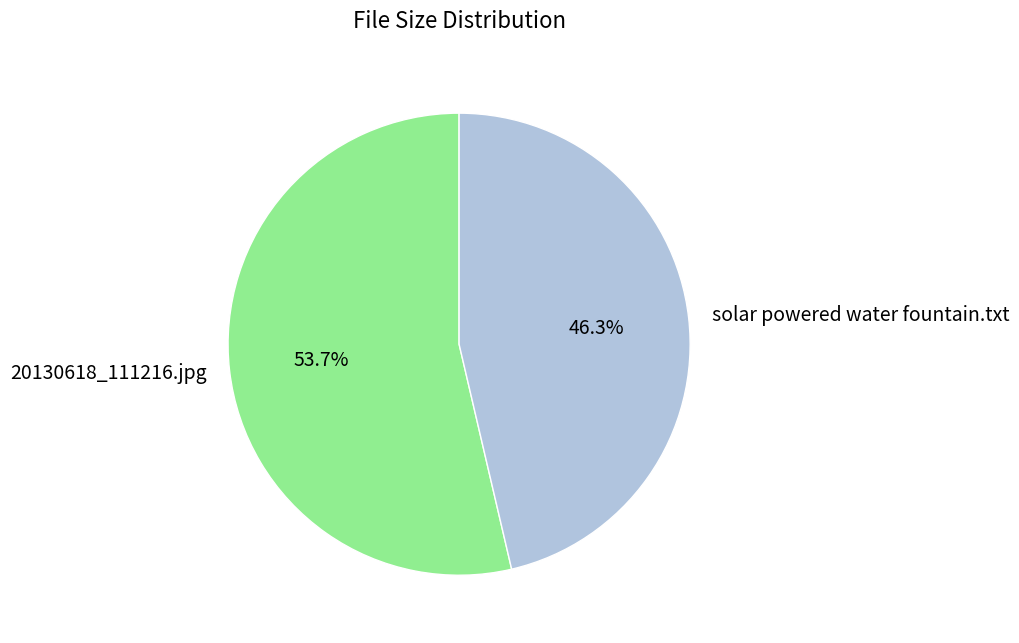

How many slices are in this pie chart?

2